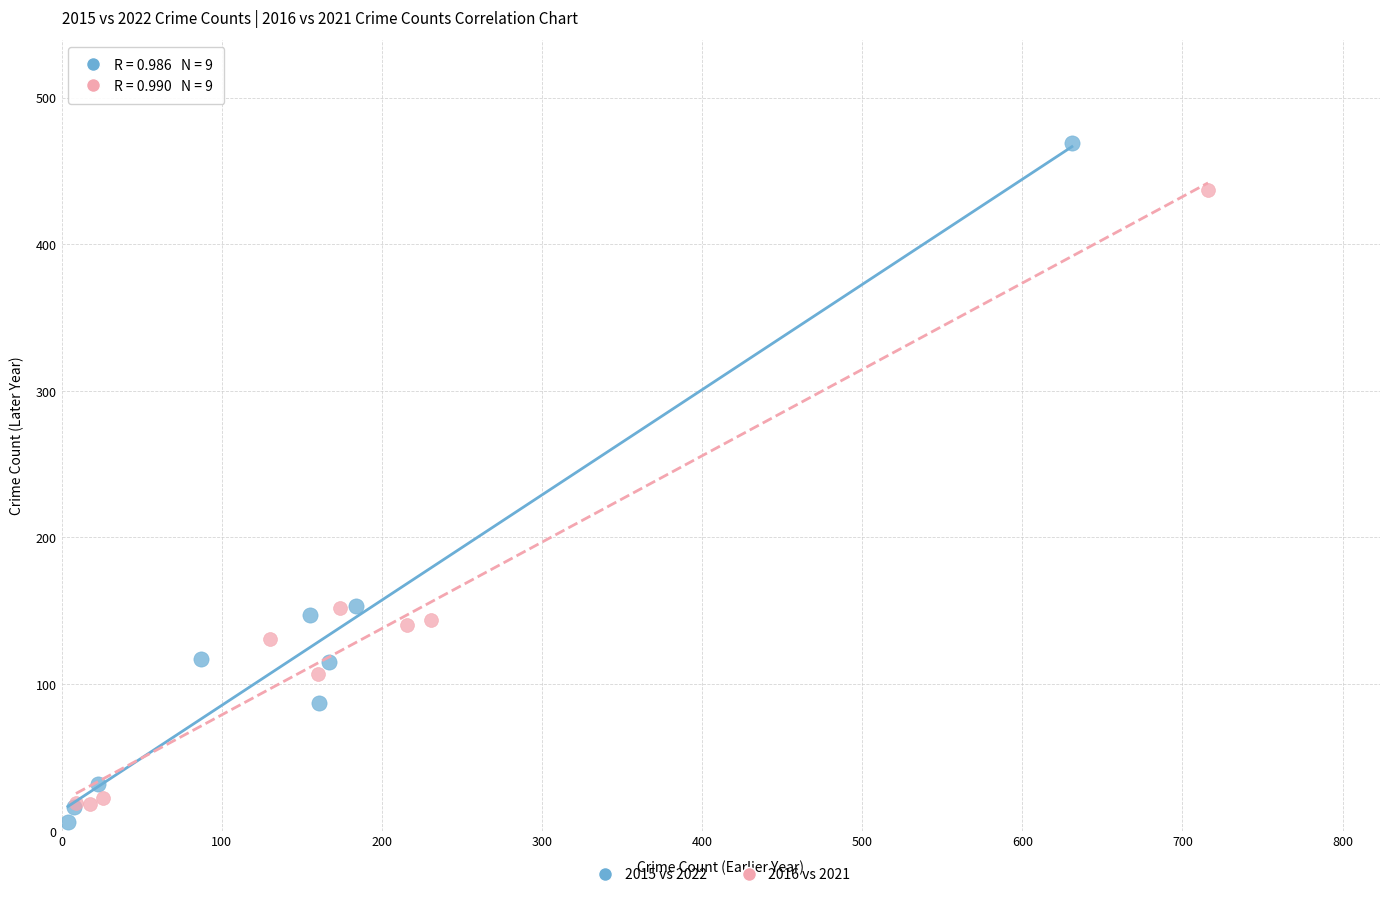

Which series contains the lowest Y value?

2015 vs 2022